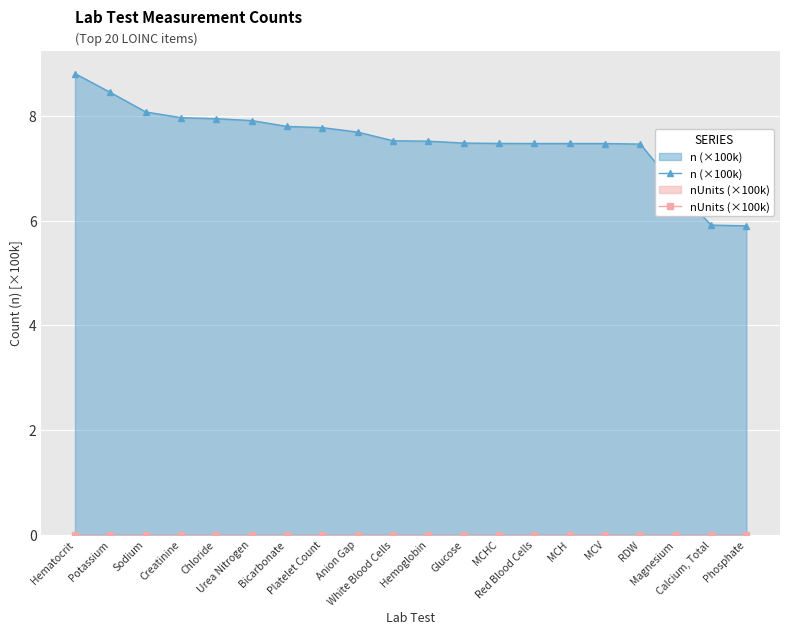

What is the difference between the highest and lowest values at Creatinine?

8.0